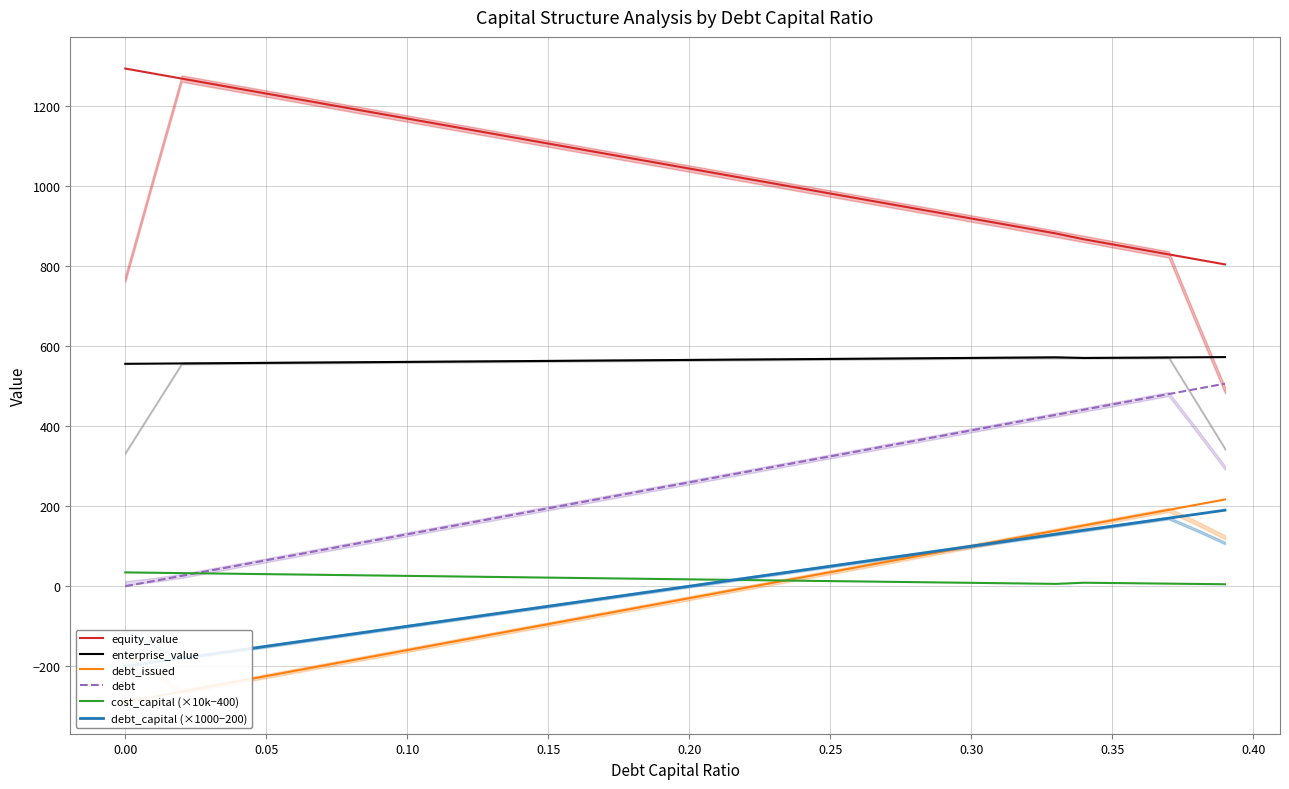

What is the maximum value shown in the chart?

1293.2